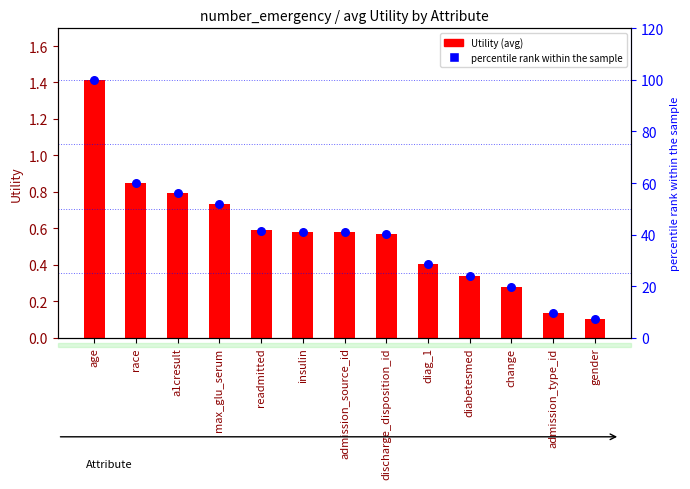

Which series has the largest total across all categories?

percentile rank within the sample